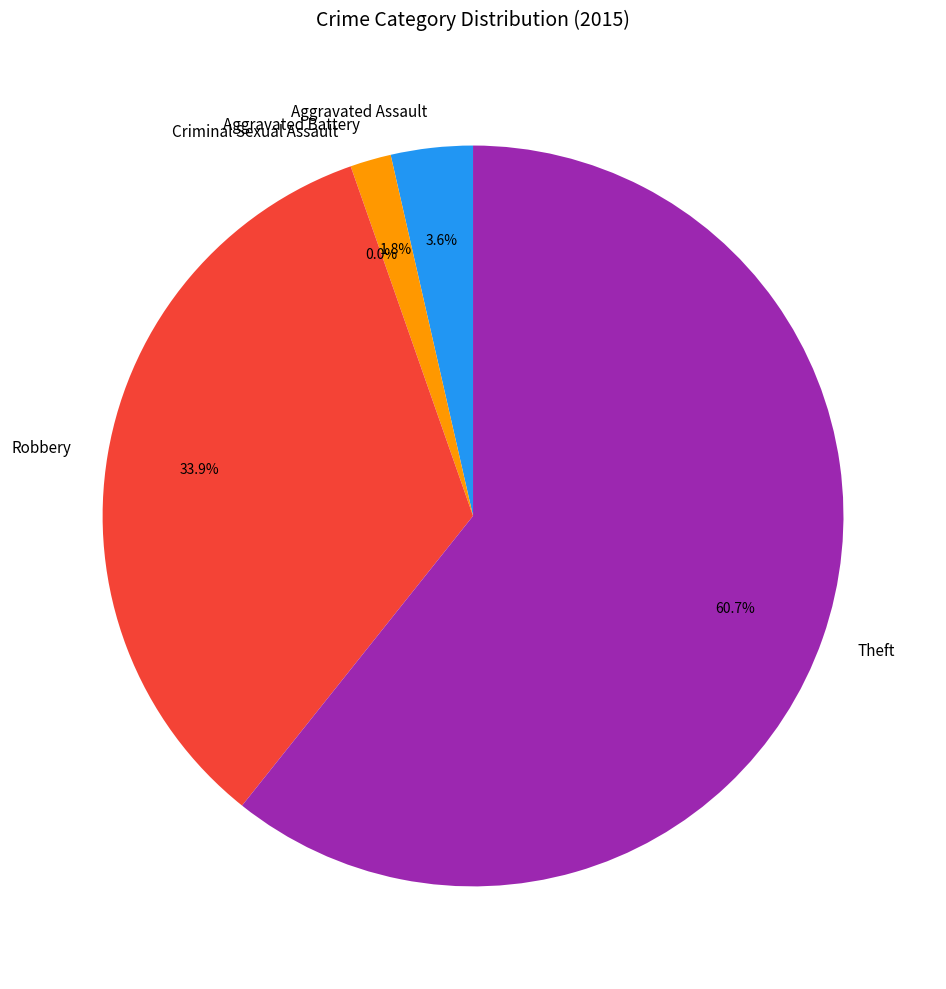

To the nearest percent, what percentage of the pie is Robbery?

34%